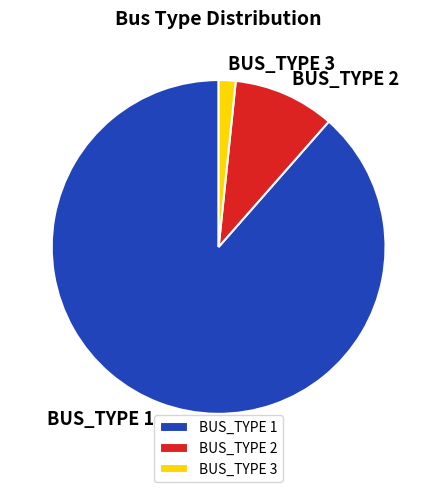

Do BUS_TYPE 1 and BUS_TYPE 2 together represent more than half of the pie?

Yes